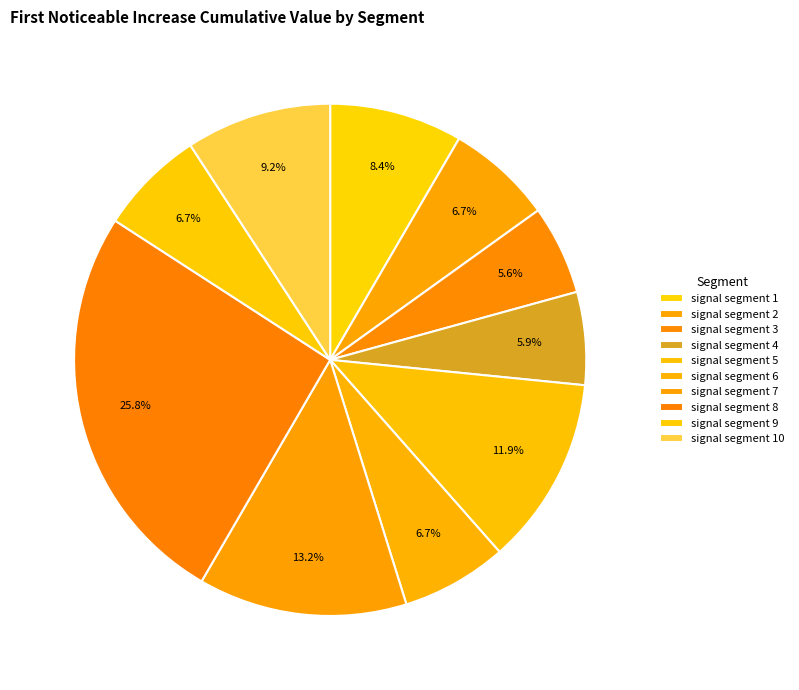

Is it true that signal segment 3 is 1% of the pie?

False